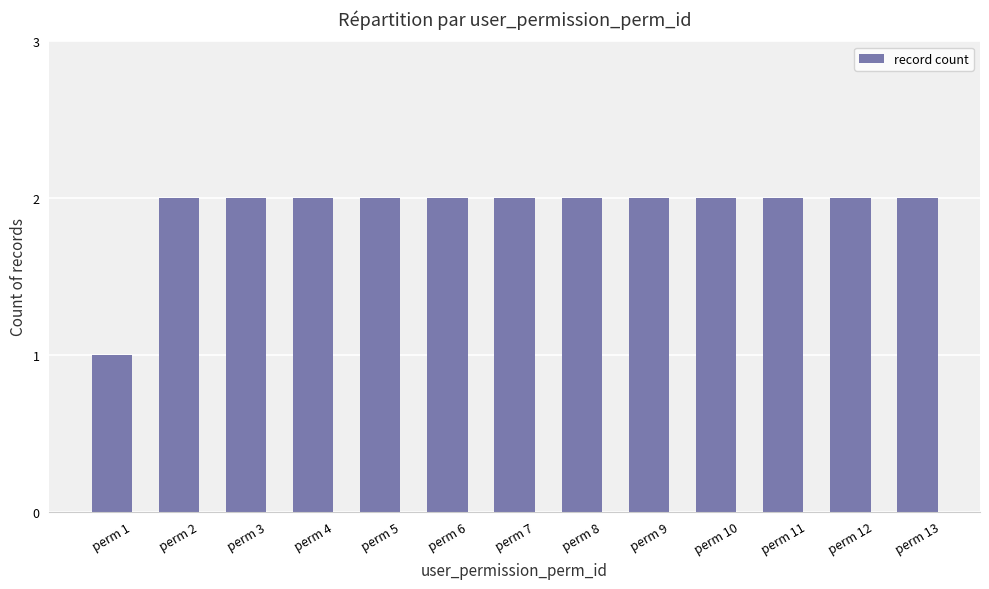

What is the greatest value displayed?

2